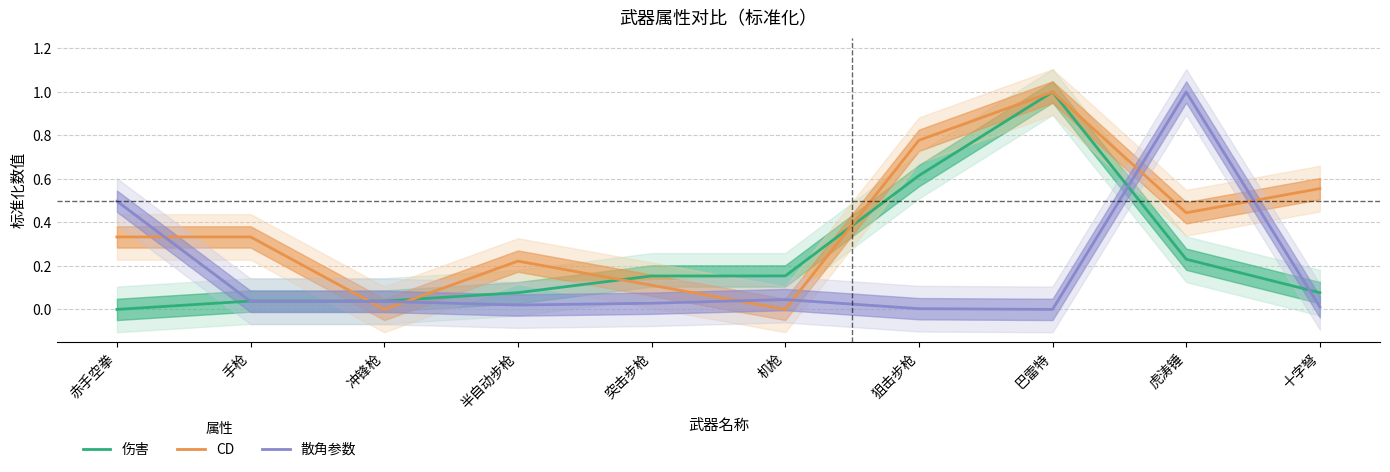

How many lines are shown in the chart?

3